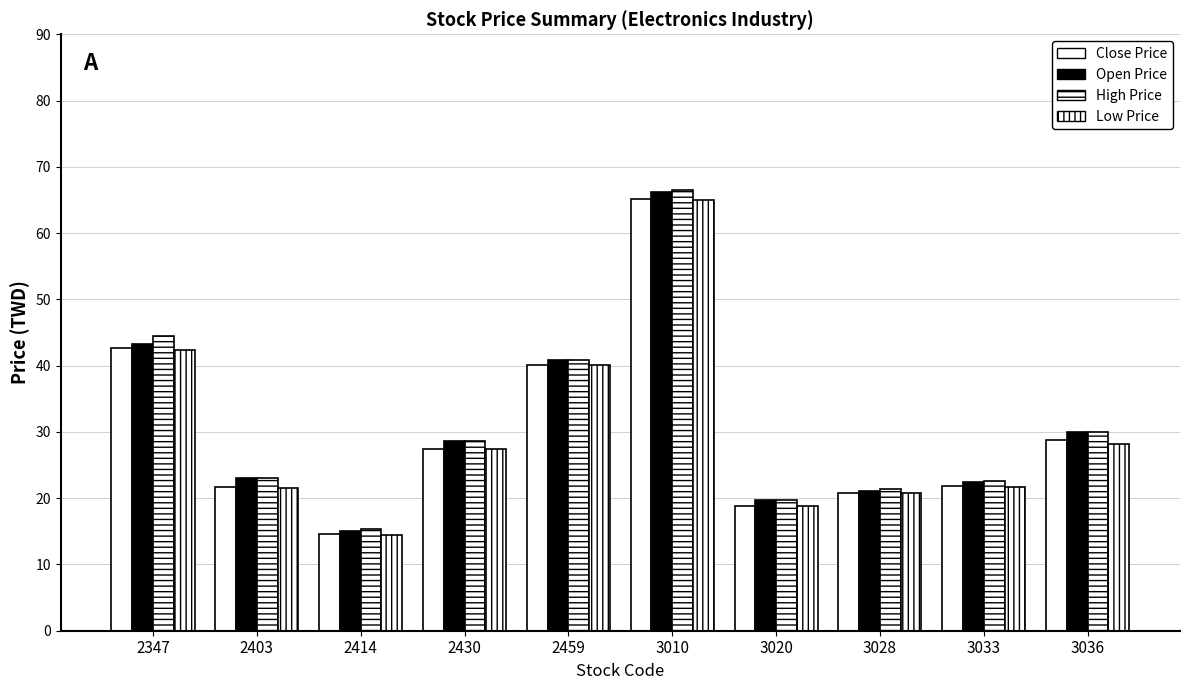

How many bars are there in total?

40